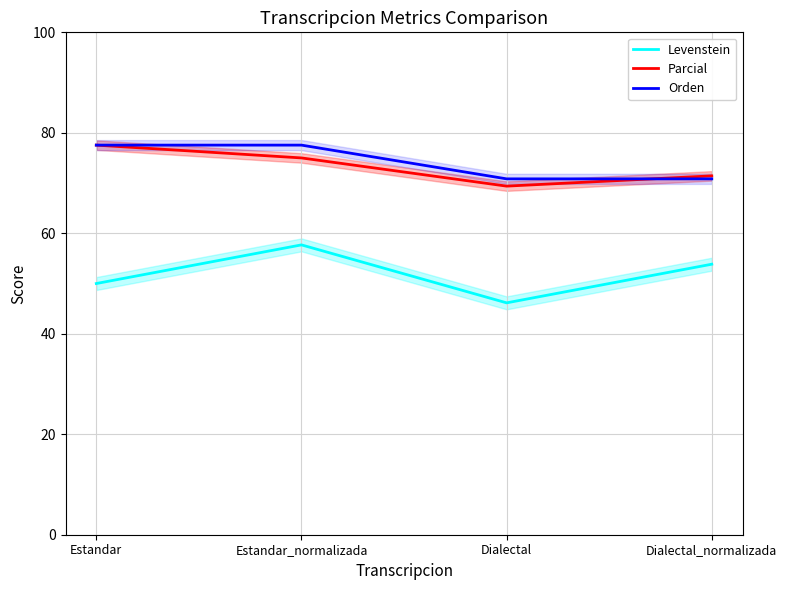

True or false: Parcial and Levenstein cross at least once.

False